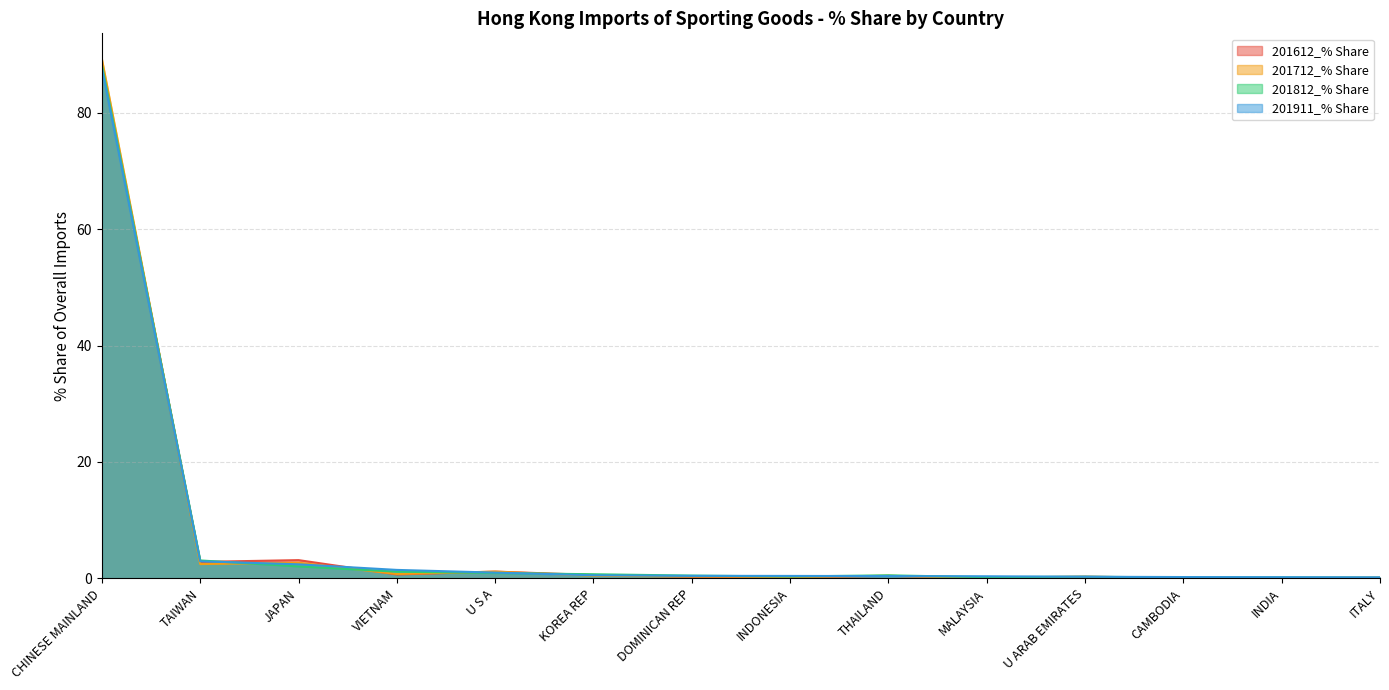

What is the label of the 8th point from the left?

INDONESIA